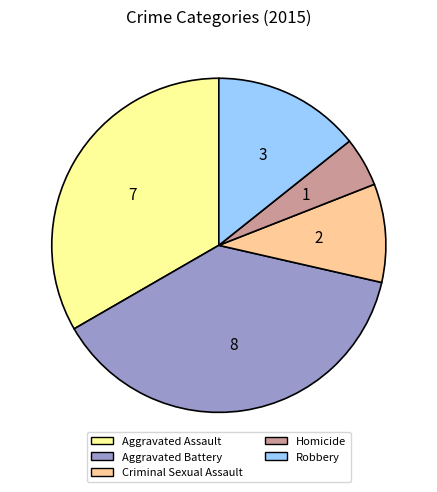

Rank the categories by value from lowest to highest.

Homicide, Criminal Sexual Assault, Robbery, Aggravated Assault, Aggravated Battery